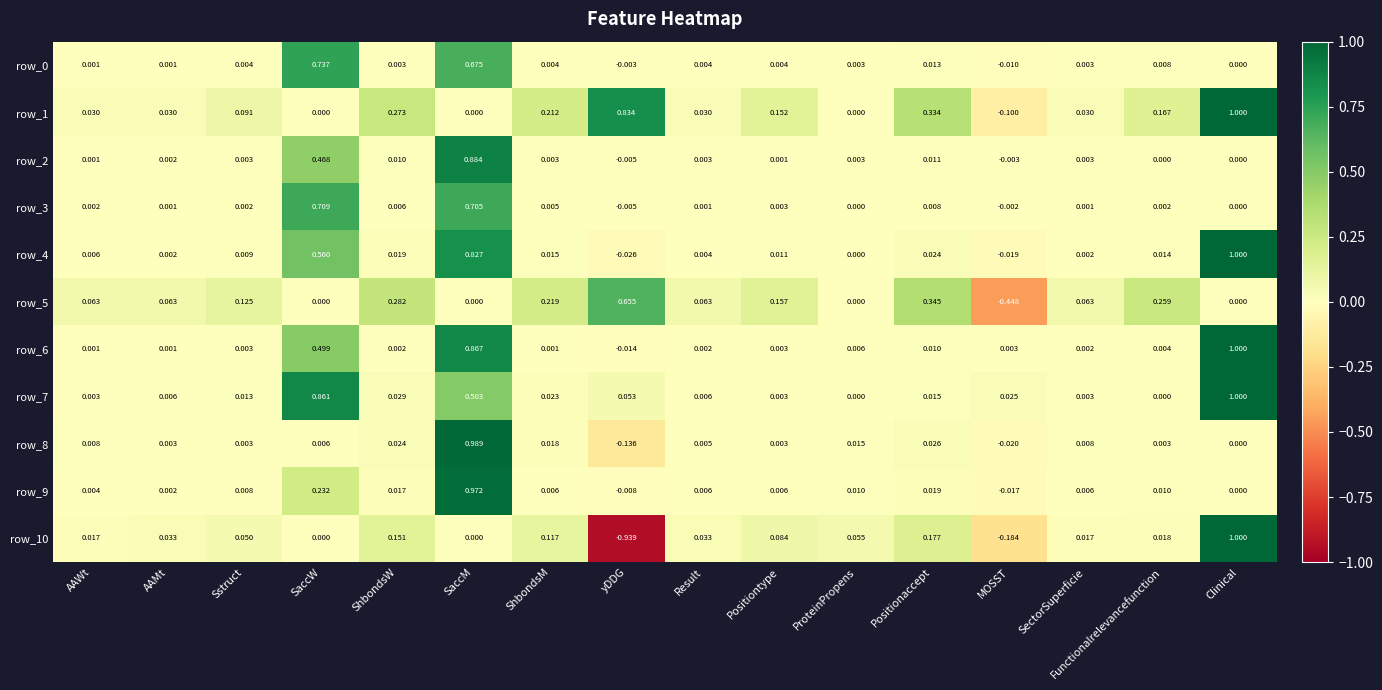

What is the maximum value shown in the chart?

1.0